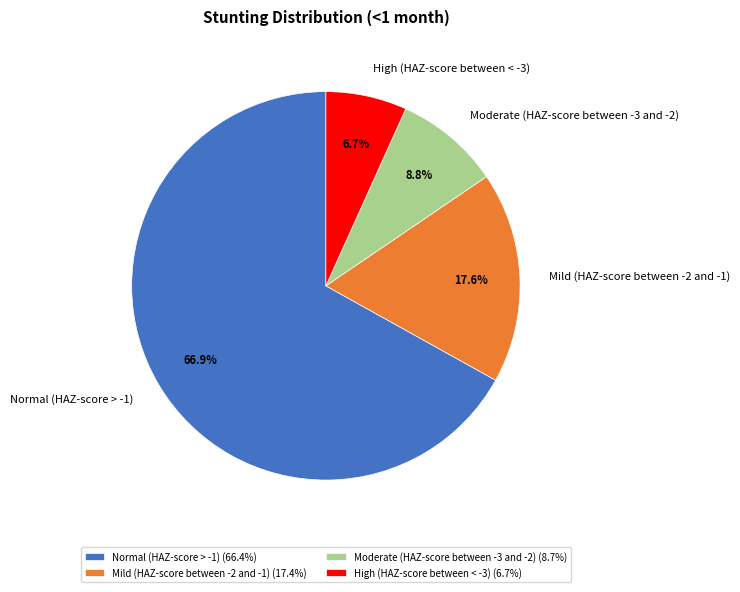

Do Normal (HAZ-score > -1) and Moderate (HAZ-score between -3 and -2) together represent more than half of the pie?

Yes